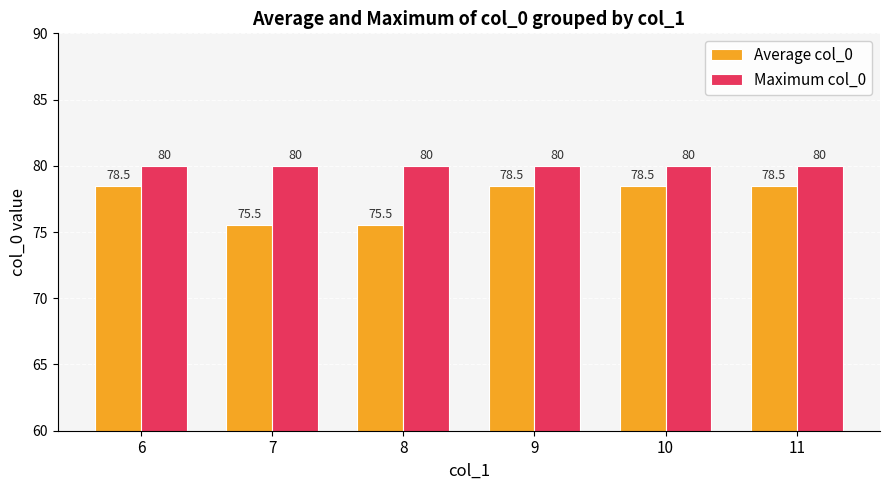

Does the chart contain any negative values?

No